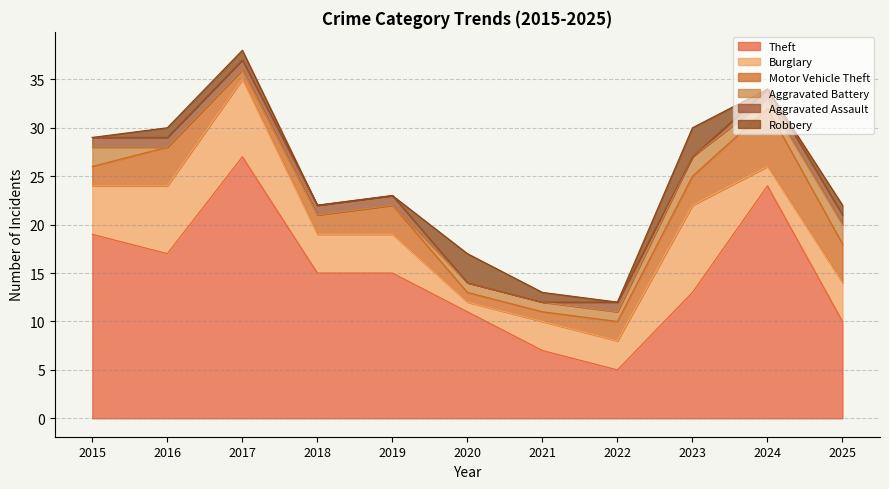

What is the total value across all series at 2021?

13